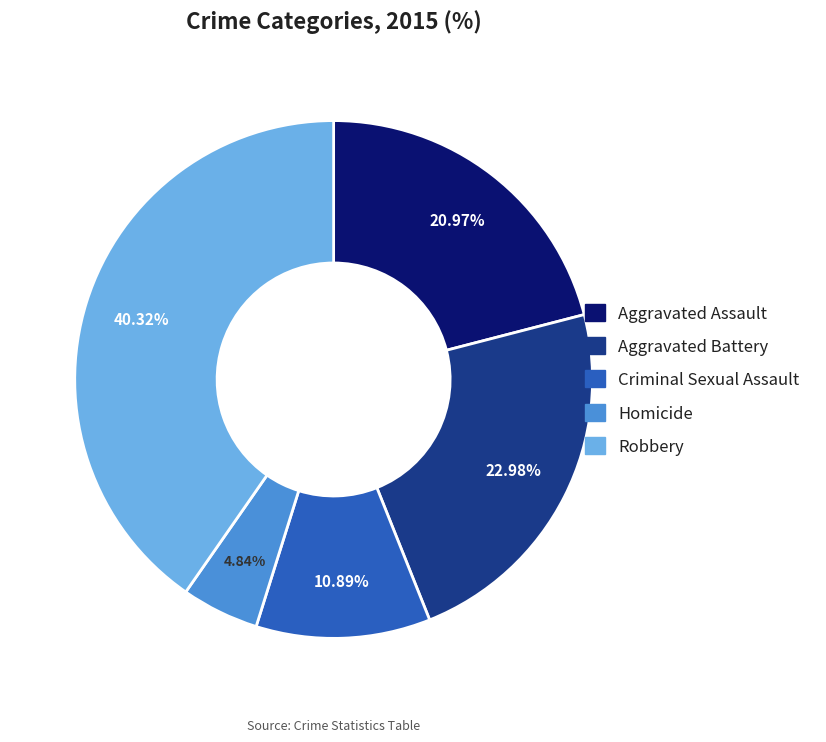

Which slice is the smallest?

Homicide